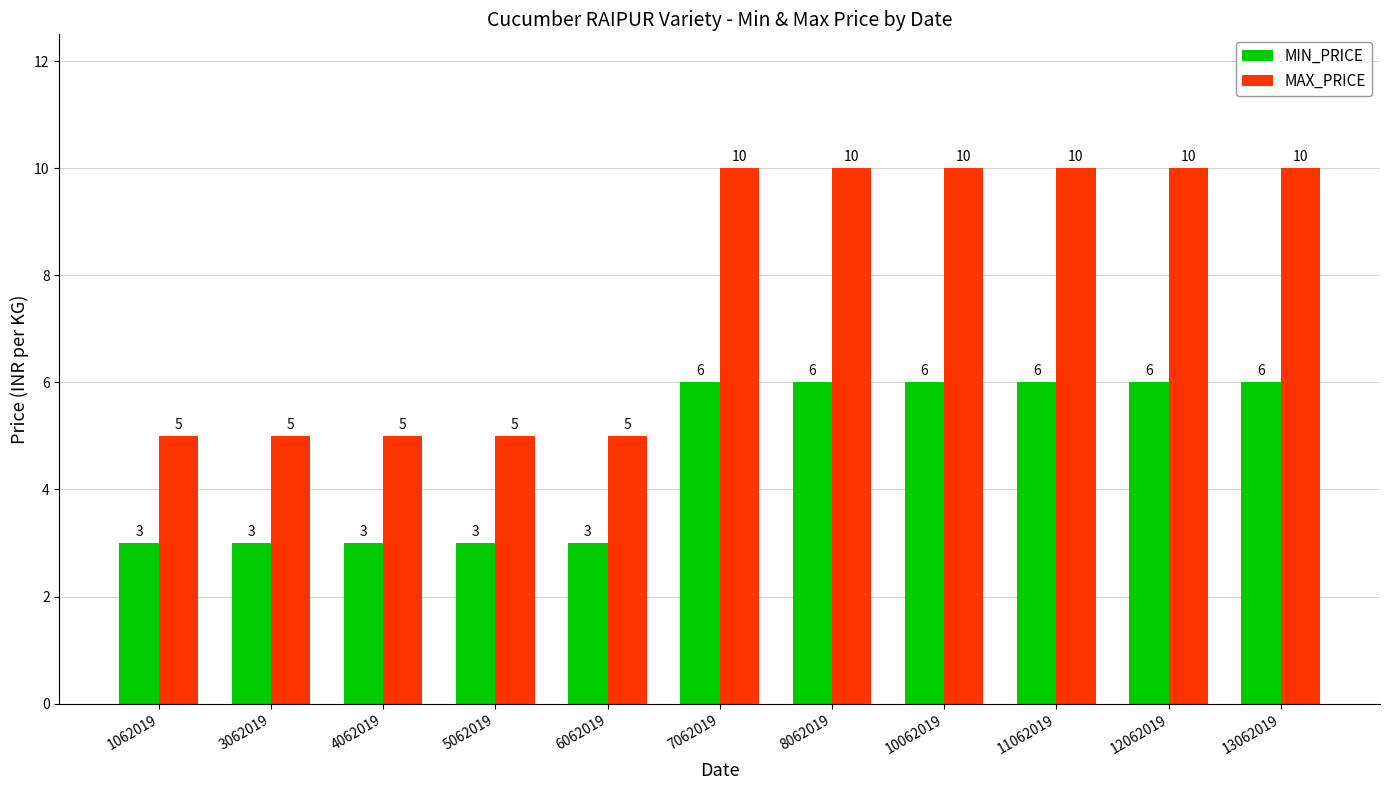

Reading left to right, extract all data points from this chart.

MIN_PRICE: 3	3	3	3	3	6	6	6	6	6	6
MAX_PRICE: 5	5	5	5	5	10	10	10	10	10	10